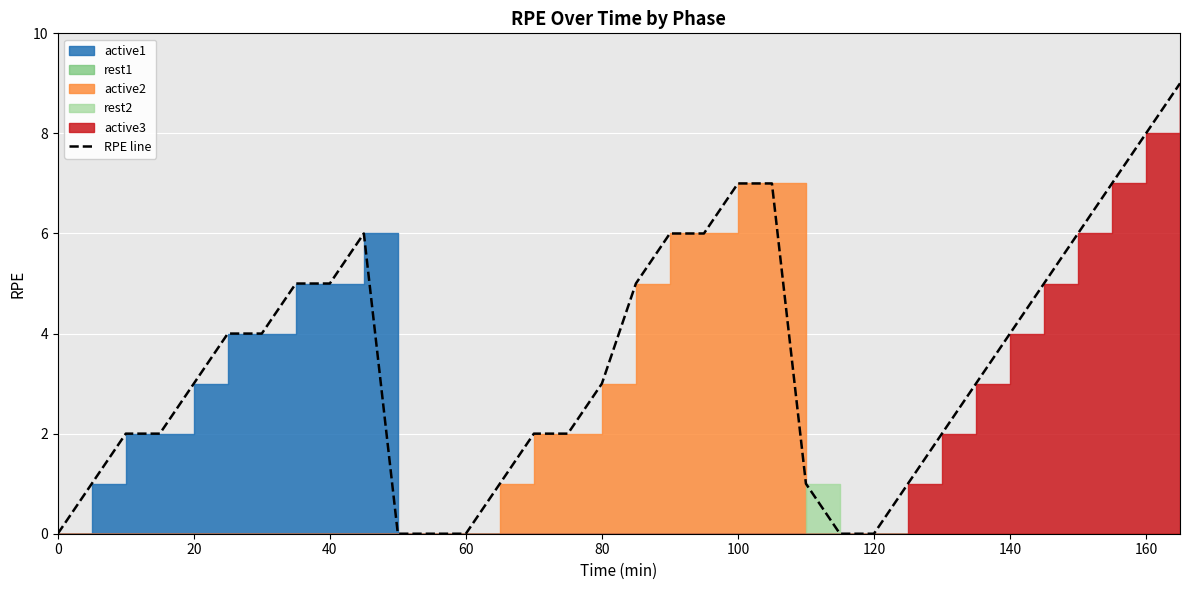

The RPE line series shows 14 at 160. True or false?

False